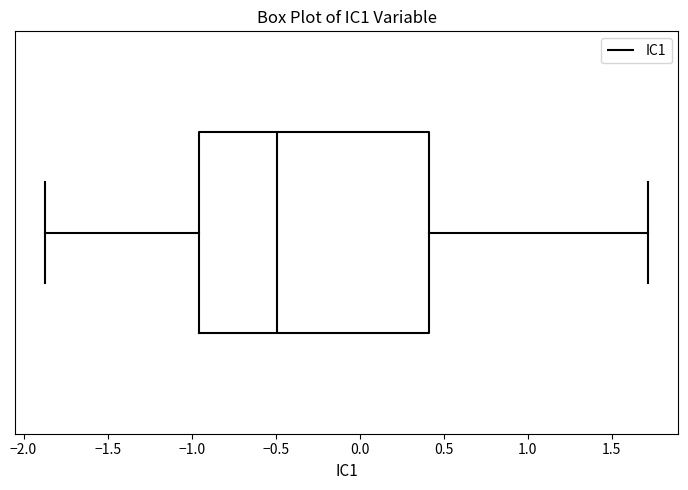

Where is the left edge of the box on the x-axis? The values are not printed on the chart, so give them approximately, as read against the axis.

-0.95